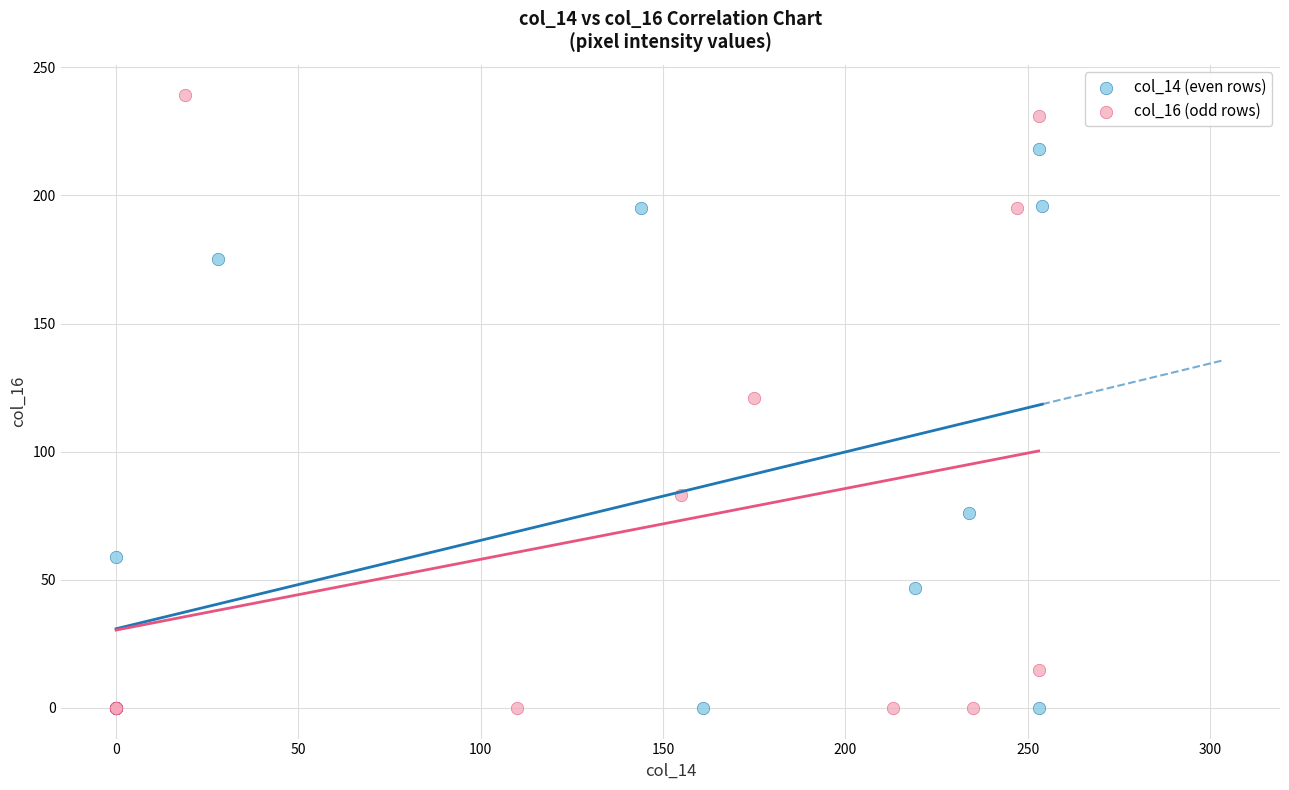

Which series contains the highest Y value?

col_16 (odd rows)